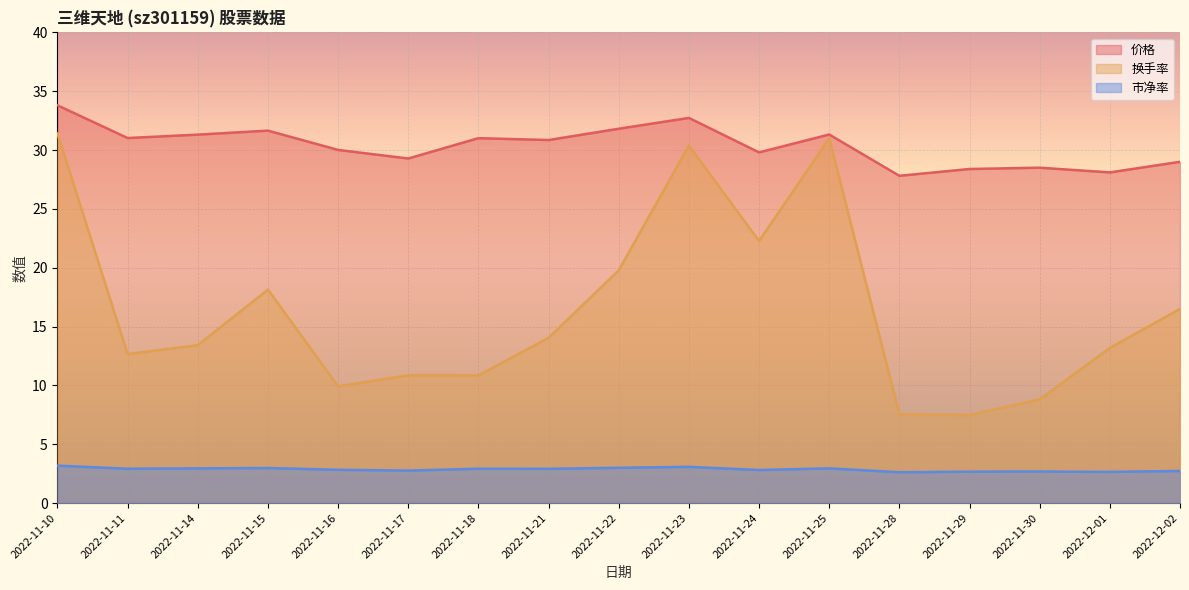

List the series in order of their peak value, lowest first.

市净率, 换手率, 价格